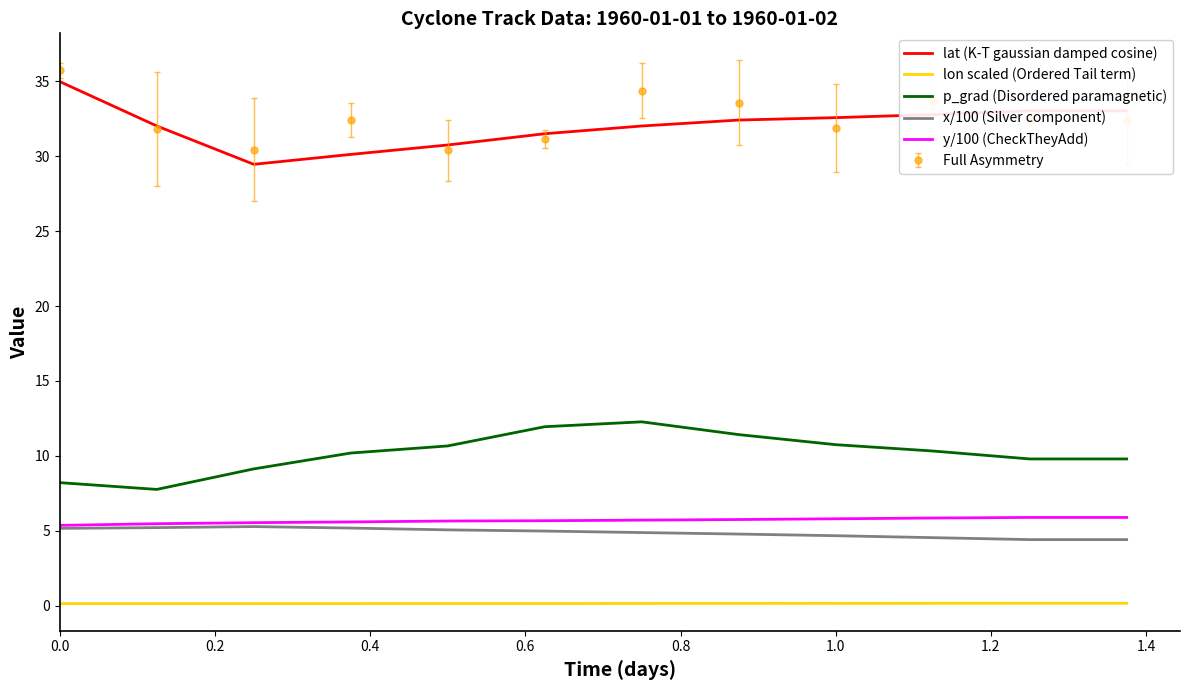

True or false: x/100 (Silver component) and lat (K-T gaussian damped cosine) cross at least once.

False